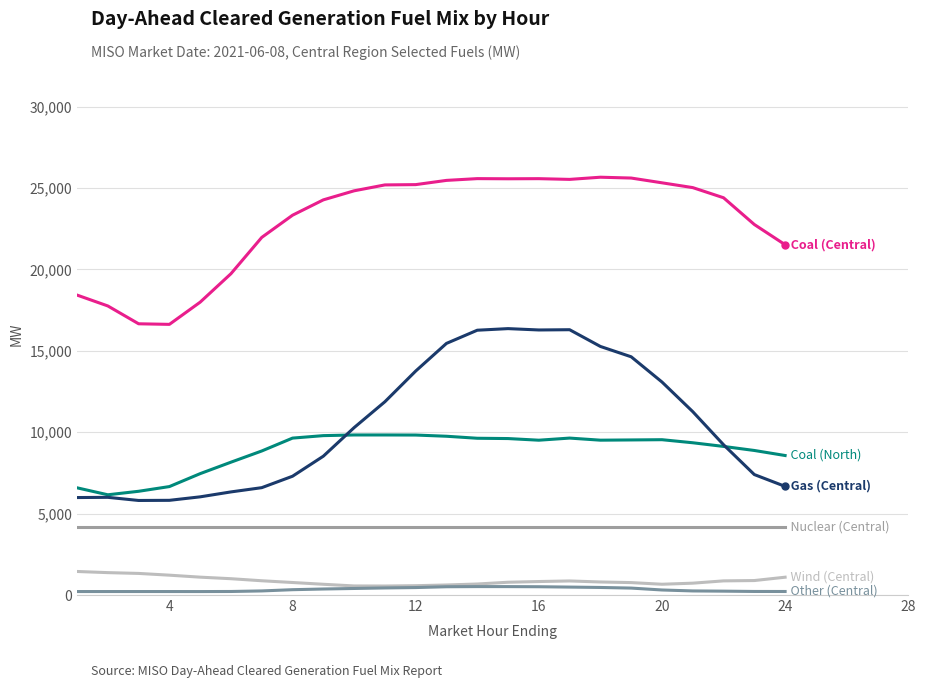

What is the greatest value displayed?

25660.8